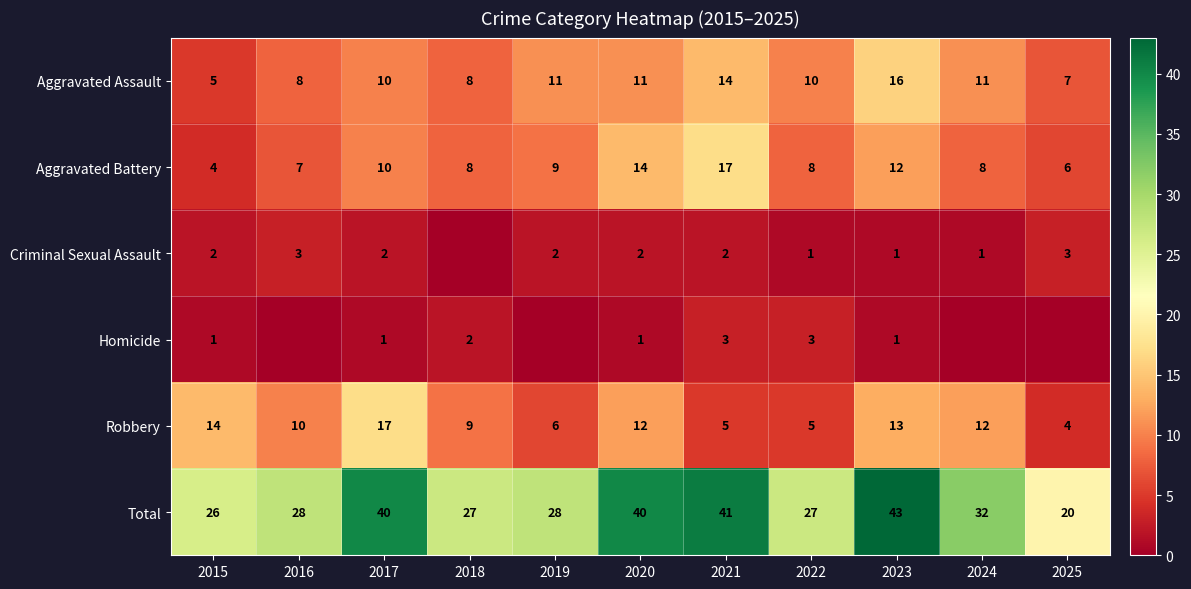

At which category does the chart reach its peak across all series?

2023